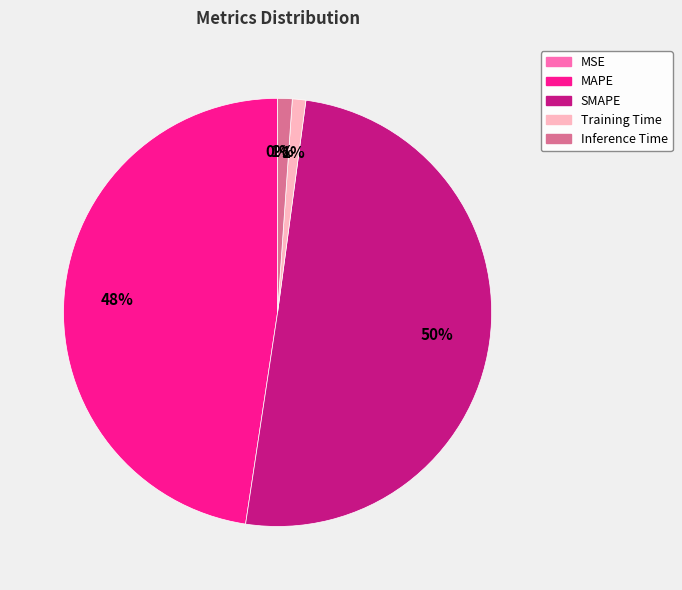

Which slice is the largest?

SMAPE